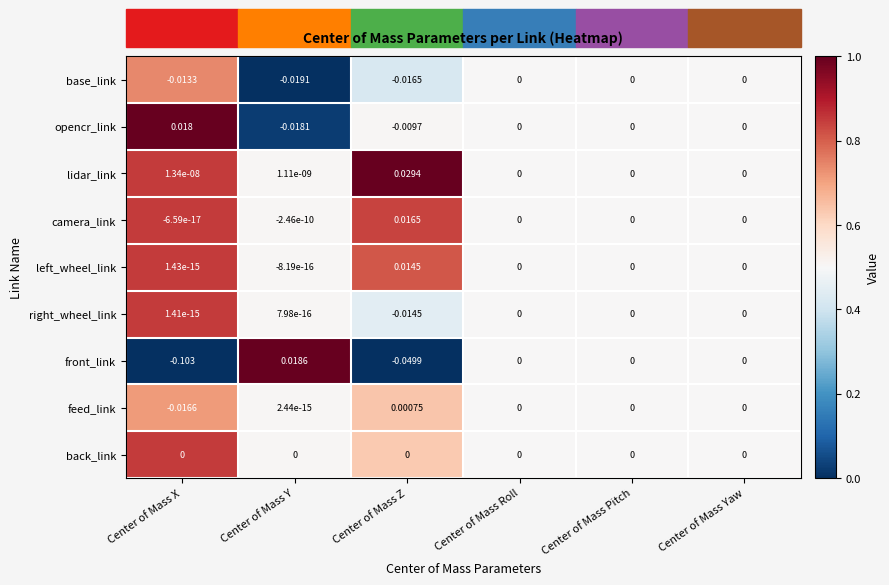

Which series has the largest total across all categories?

lidar_link